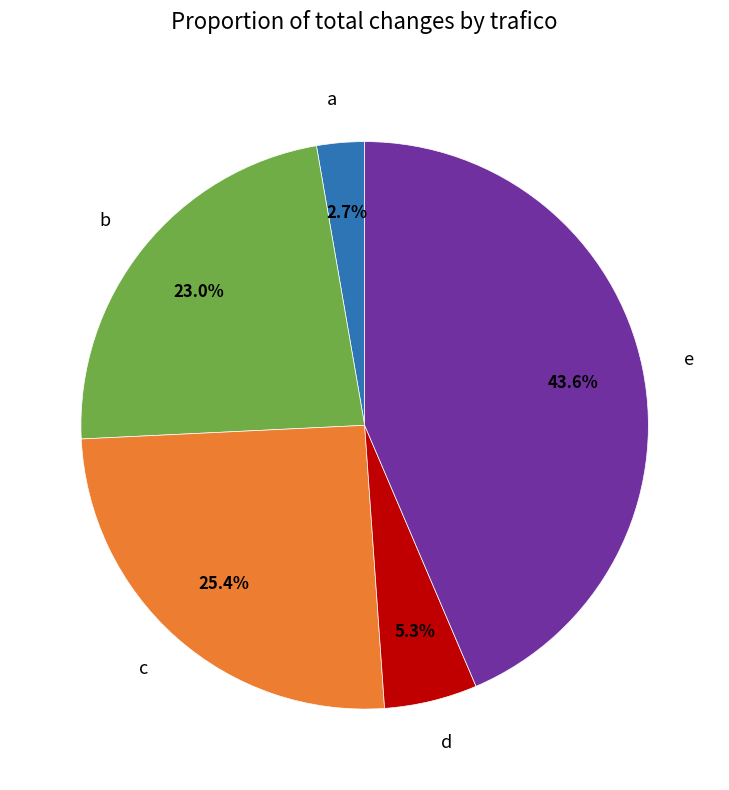

How many segments does this pie chart have?

5